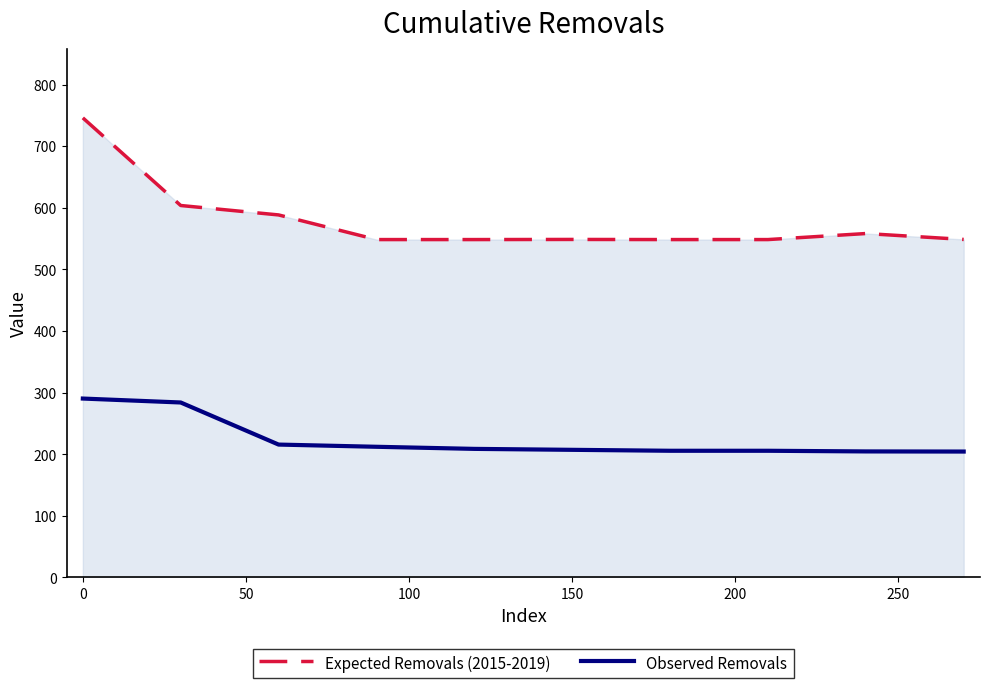

True or false: Expected Removals (2015-2019) and Observed Removals cross at least once.

False